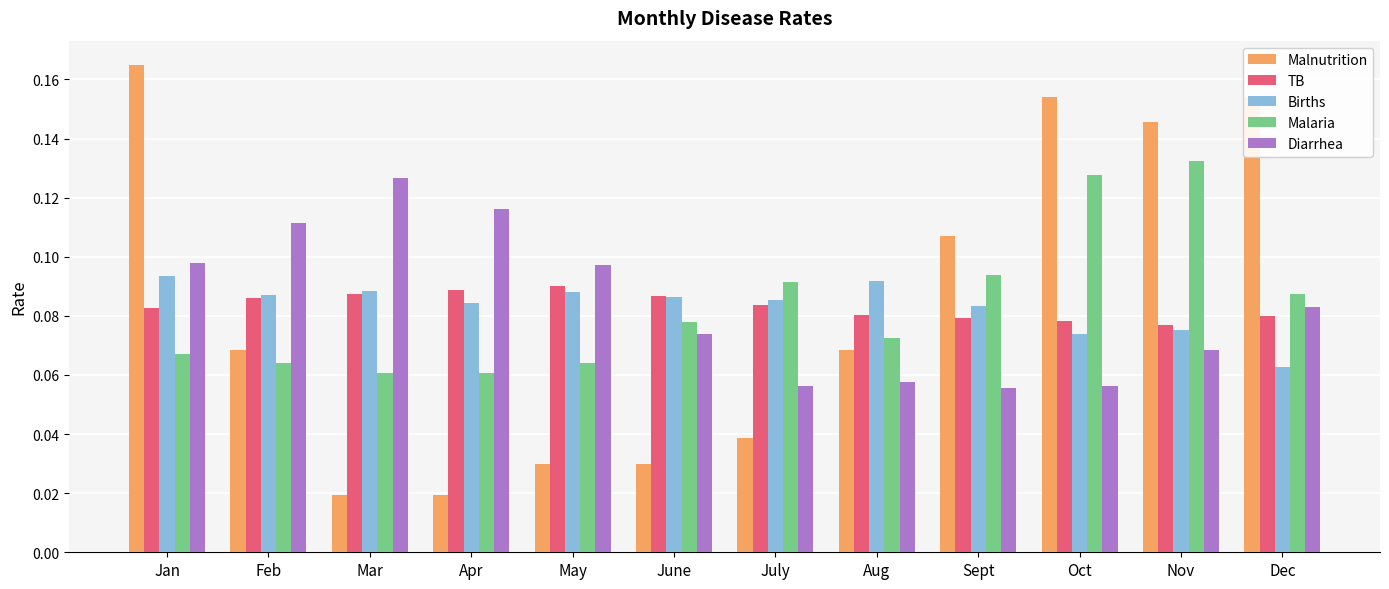

Rank the series by their maximum value, from highest to lowest.

Malnutrition, Malaria, Diarrhea, Births, TB